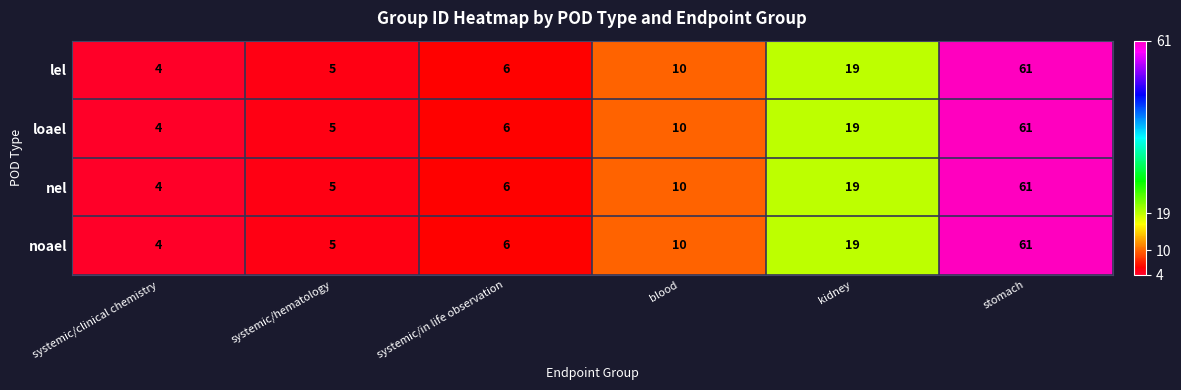

The lel series shows 61 at stomach. True or false?

True